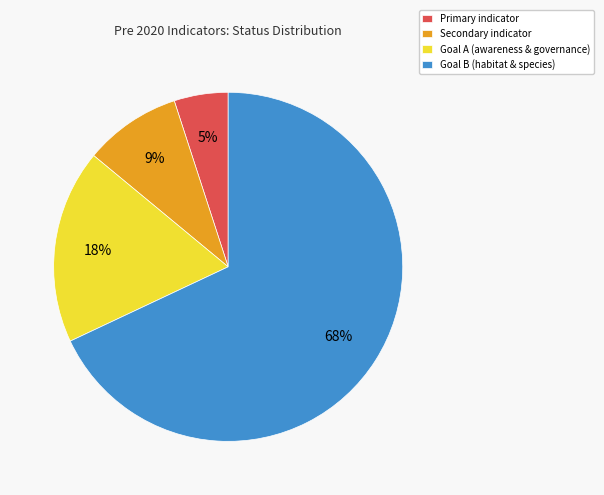

Combined, do Secondary indicator and Goal A (awareness & governance) account for over 50%?

No